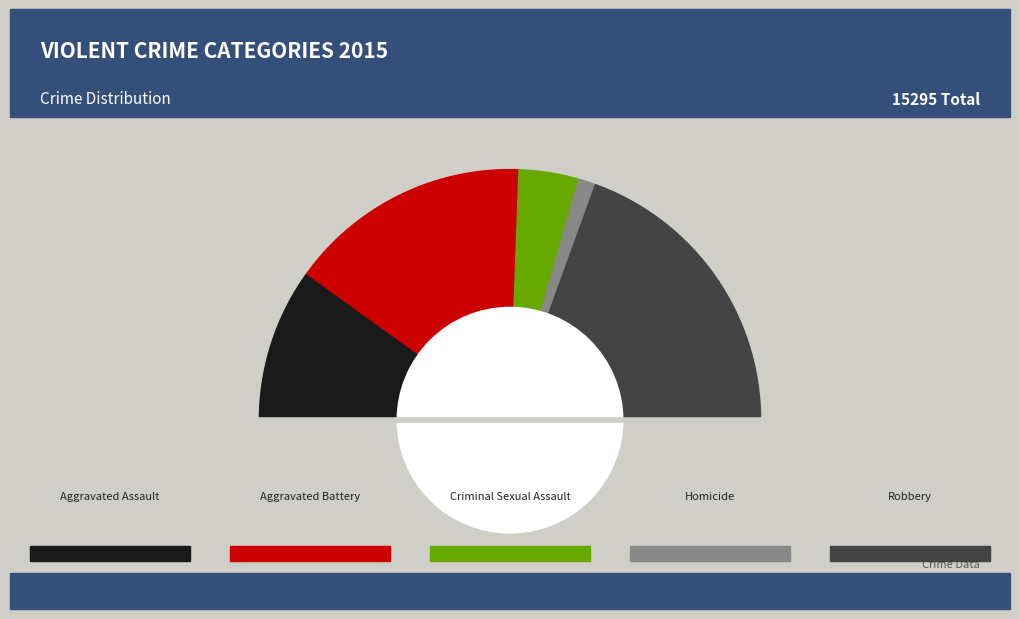

Count the number of slices in the pie.

5